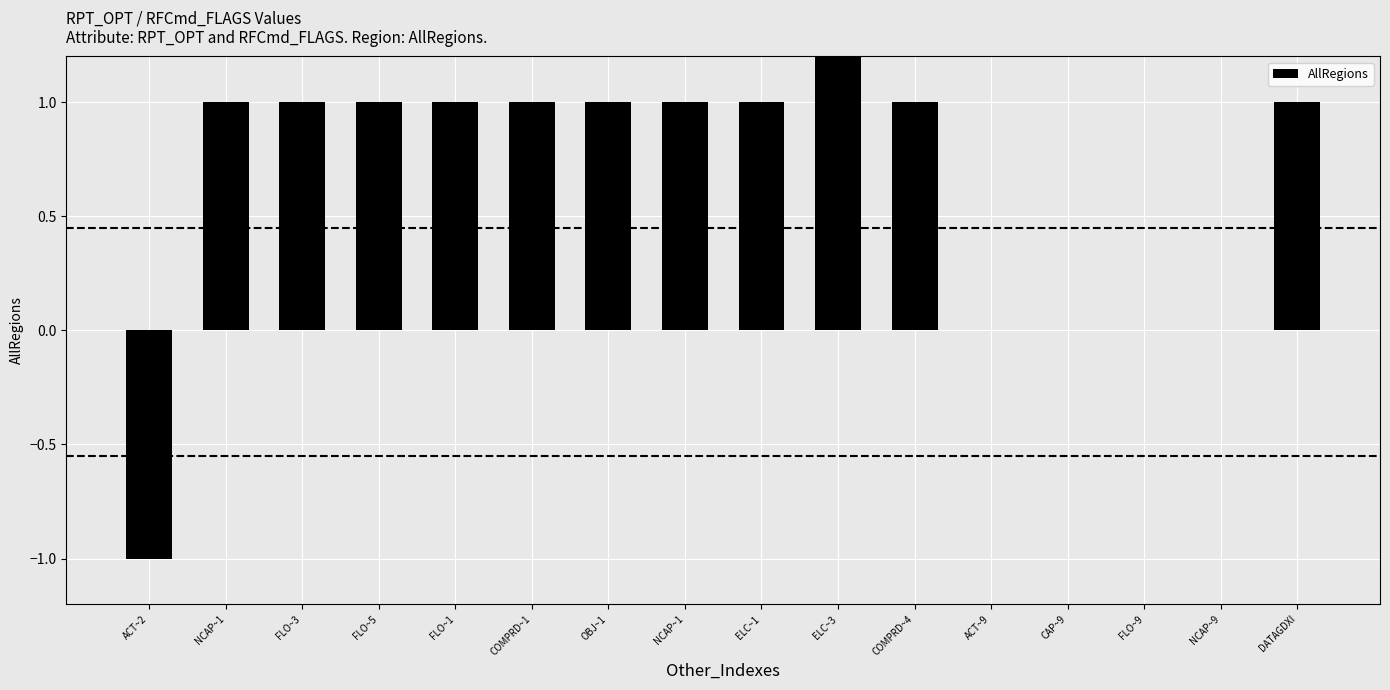

Which label corresponds to the largest value in the chart?

ELC~3